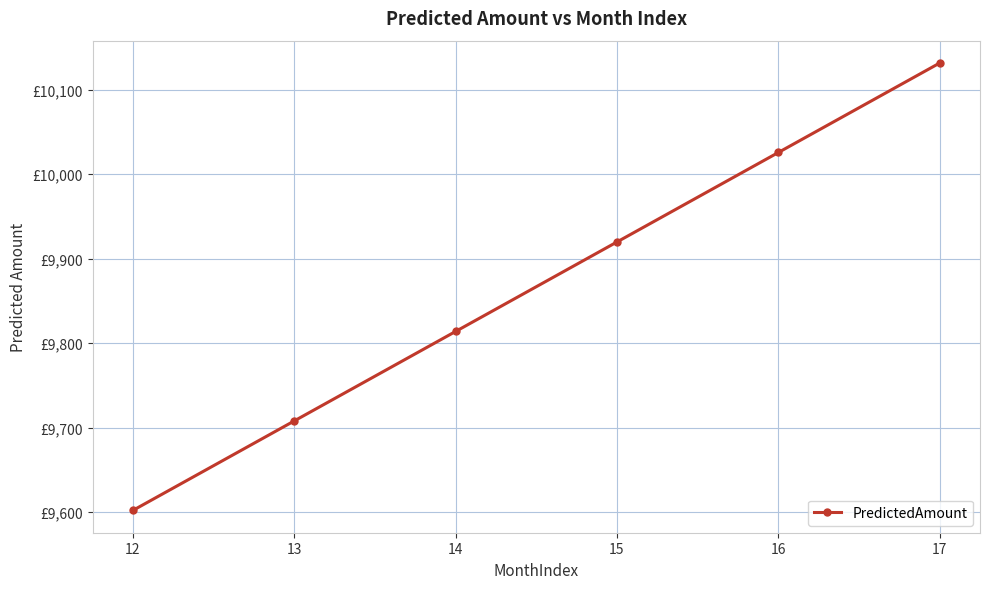

Reading left to right, transcribe all the data shown in this chart.

9602.2	9708.1	9813.9	9919.7	10025.6	10131.4